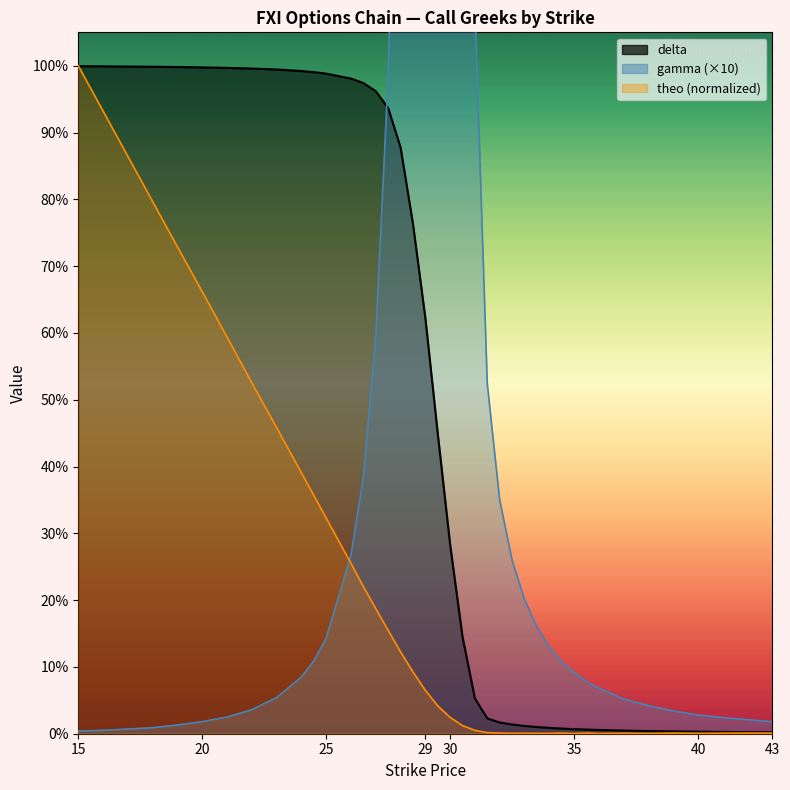

What is the sum of the gamma values at 28 and 27?

2.3